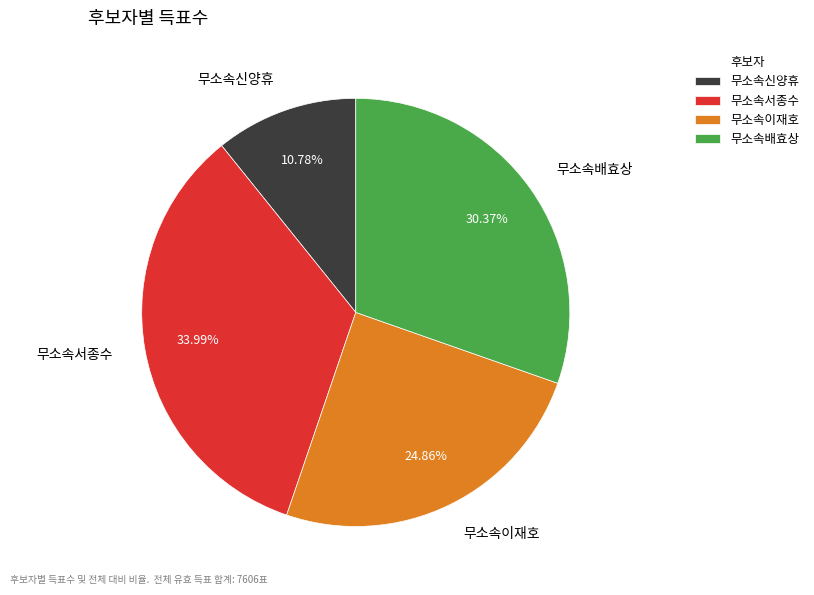

Combined, do 무소속이재호 and 무소속배효상 account for over 50%?

Yes